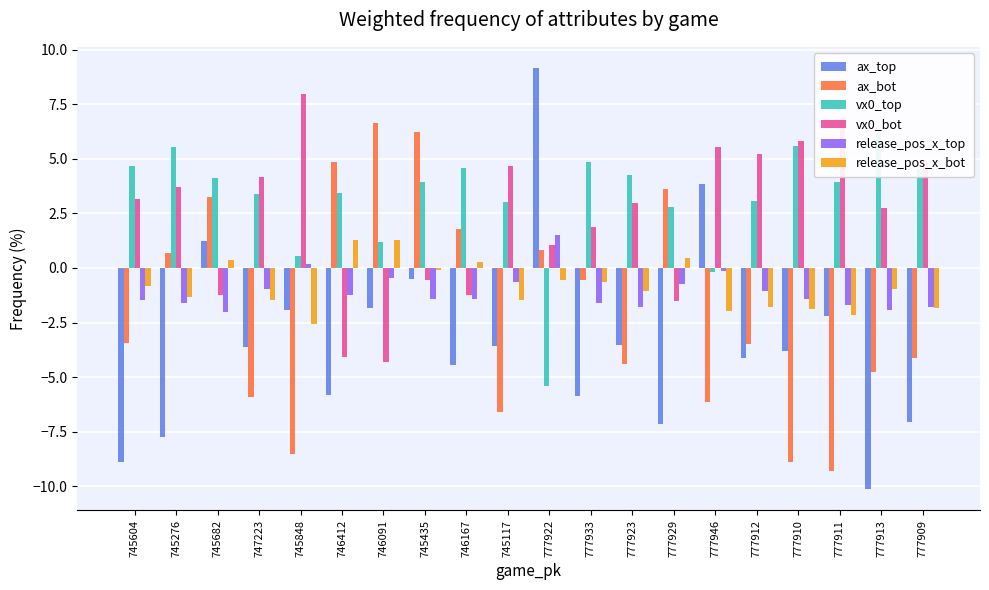

What are all the series names shown in the legend?

ax_top, ax_bot, vx0_top, vx0_bot, release_pos_x_top, release_pos_x_bot